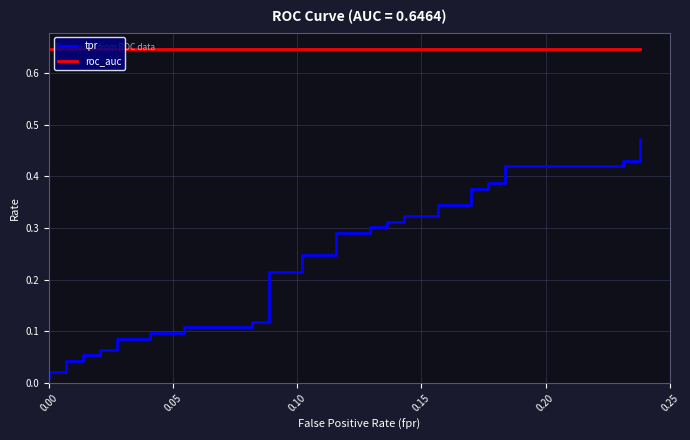

Is the value of tpr at 19 greater than the value of roc_auc at 31?

No